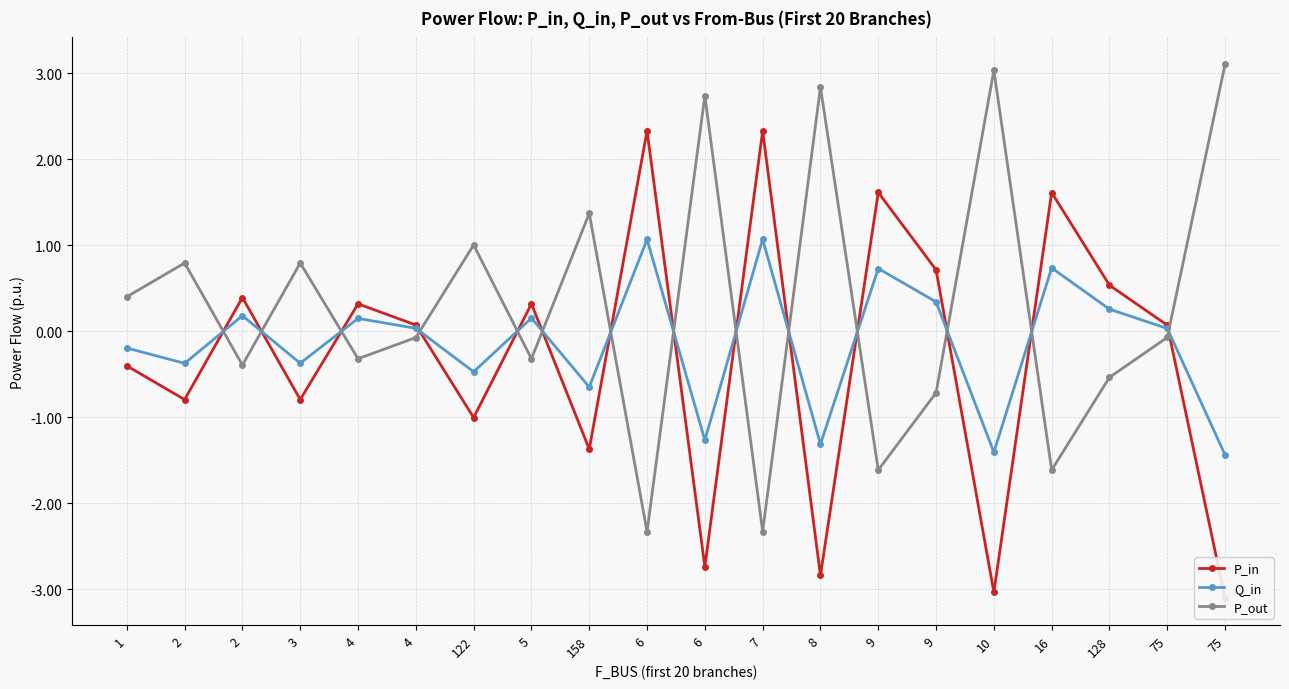

Rank the categories by P_in value from highest to lowest.

6, 7, 9, 16, 9, 128, 2, 4, 5, 4, 75, 1, 2, 3, 122, 158, 6, 8, 10, 75